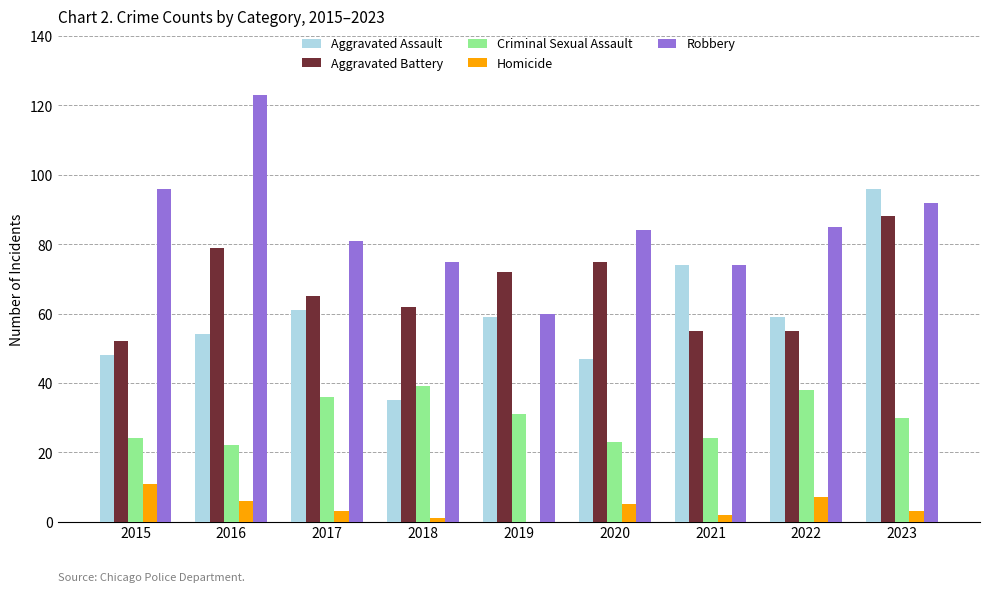

Are the bars grouped side by side (vs. stacked)?

Yes